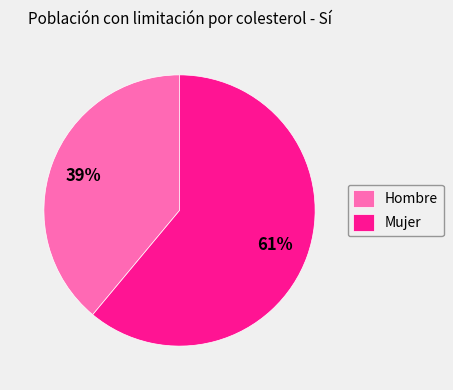

How many slices are in this pie chart?

2